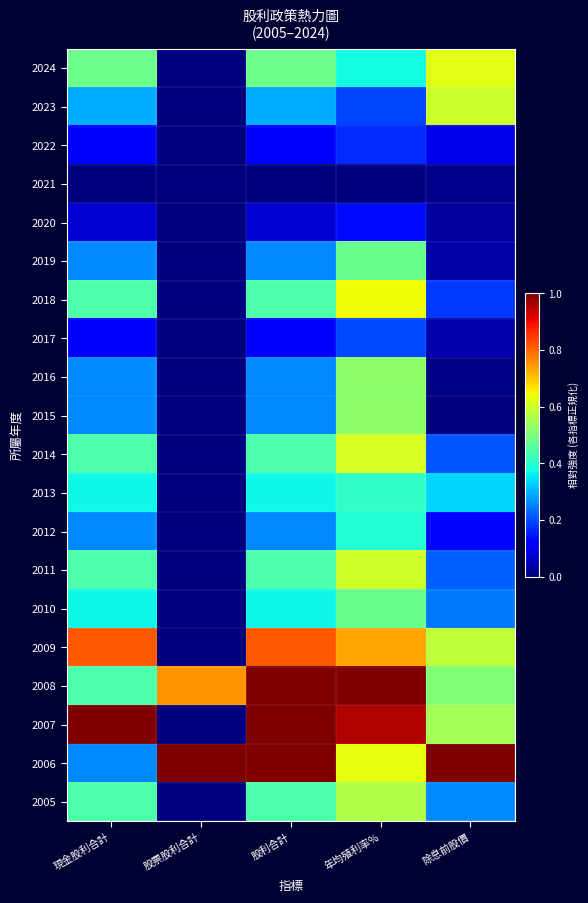

Which has a higher value, 股票股利合計 or 年均殖利率%?

年均殖利率%